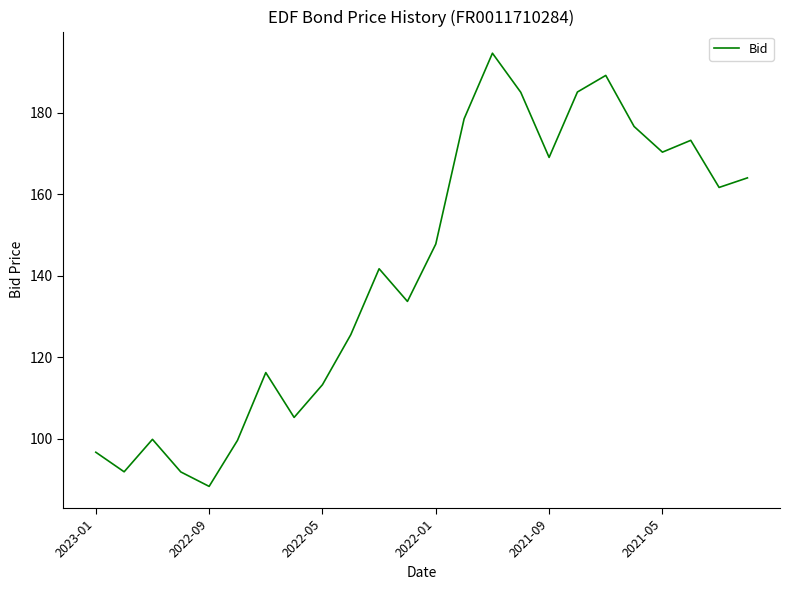

Does the chart display data point markers on the line(s)?

No